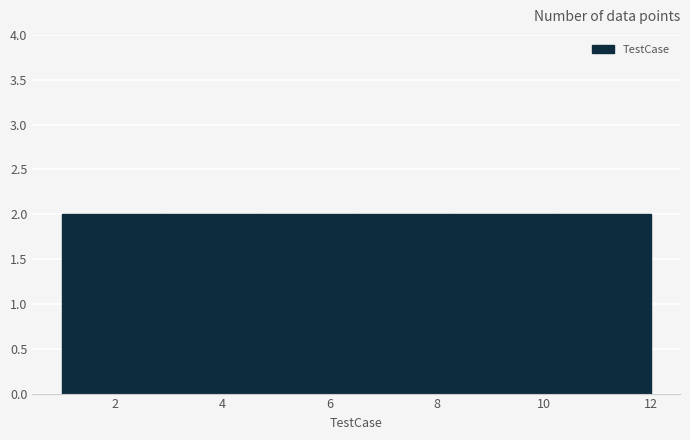

Reading left to right, transcribe this chart: for each bar, give the range it covers on the x-axis and its height. Neither the bar edges nor the heights are printed on the chart, so give them approximately, as read against the axes.

1.0 to 2.8: 2
2.8 to 4.6: 2
4.6 to 6.6: 2
6.6 to 8.4: 2
8.4 to 10.2: 2
10.2 to 12.0: 2